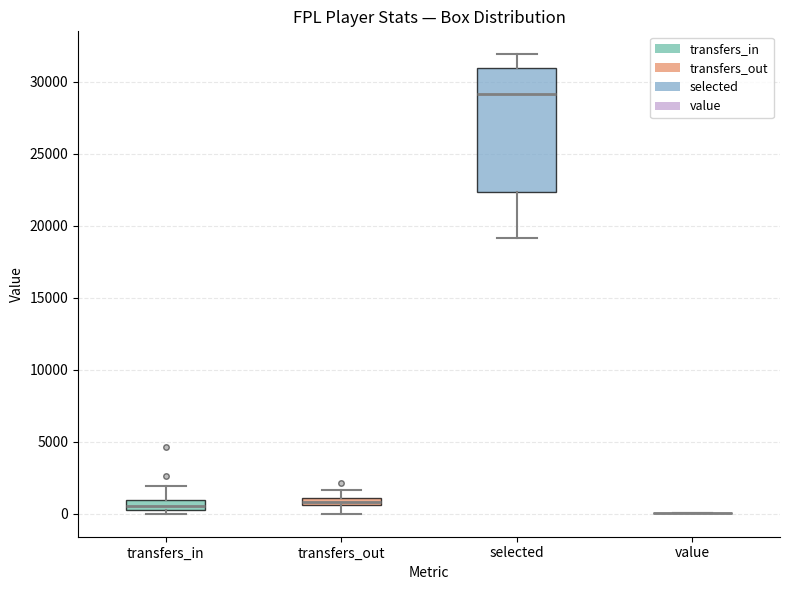

Where is the upper edge of the box for transfers_in on the y-axis? The values are not printed on the chart, so give them approximately, as read against the axis.

1000